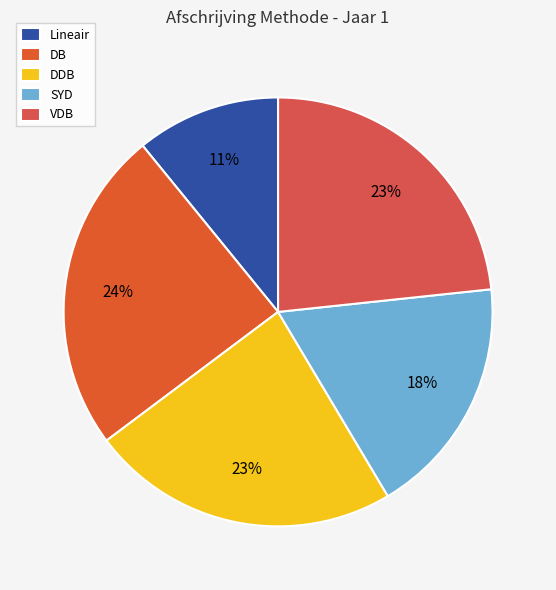

To the nearest percent, what percentage of the pie is VDB?

23%